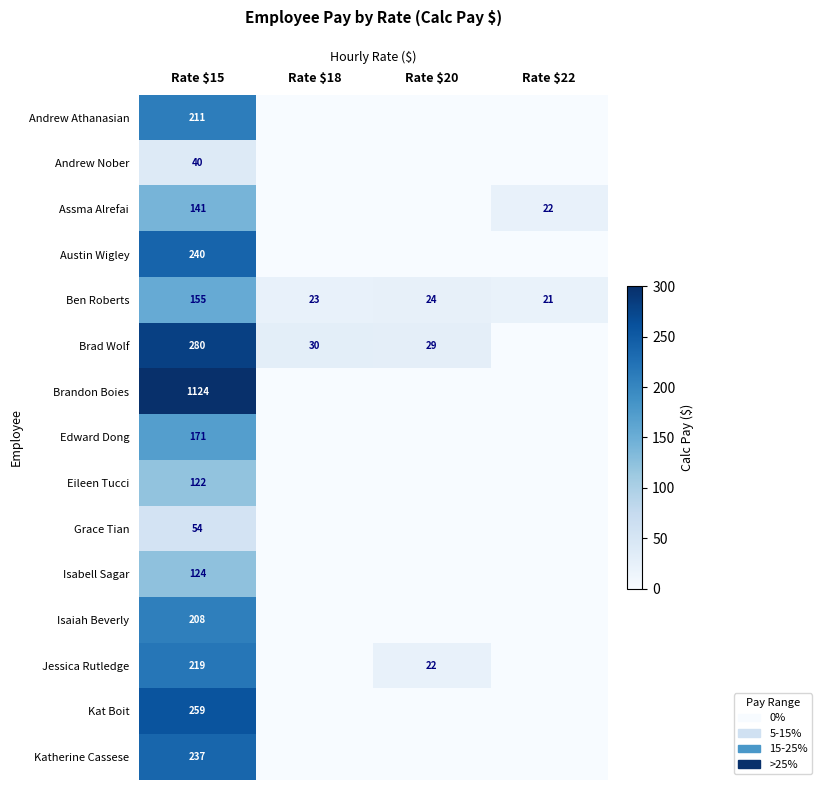

What is the difference between the highest and lowest values at Rate $18?

30.4